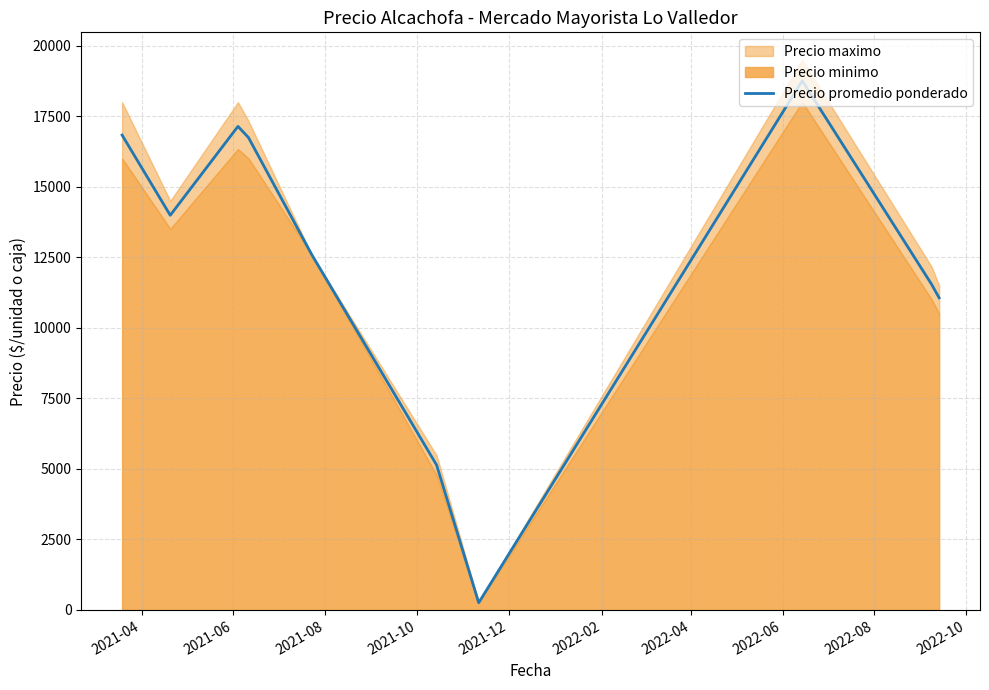

How many lines are shown in the chart?

1